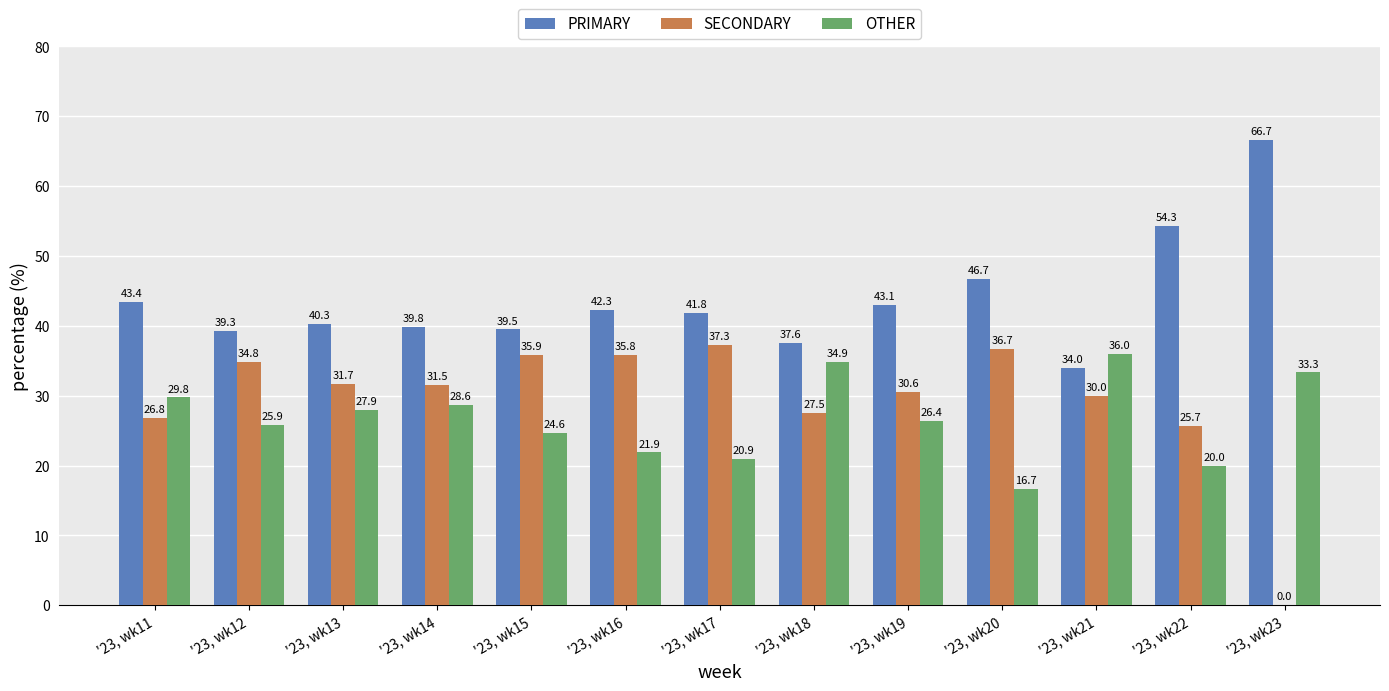

The PRIMARY series shows 41.8 at '23, wk17. True or false?

True